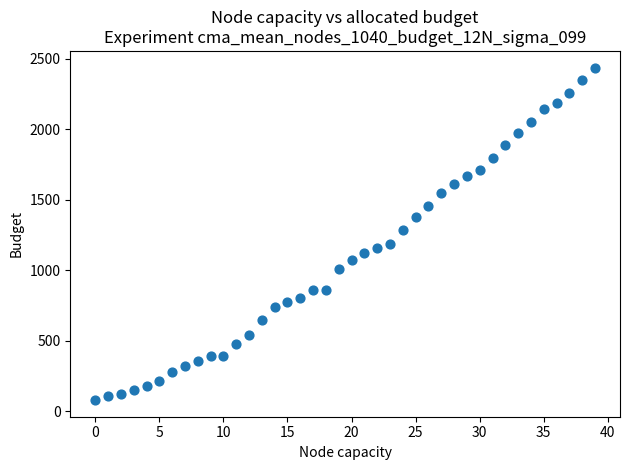

What Y value in the scatter plot is closest to 1259?

1285